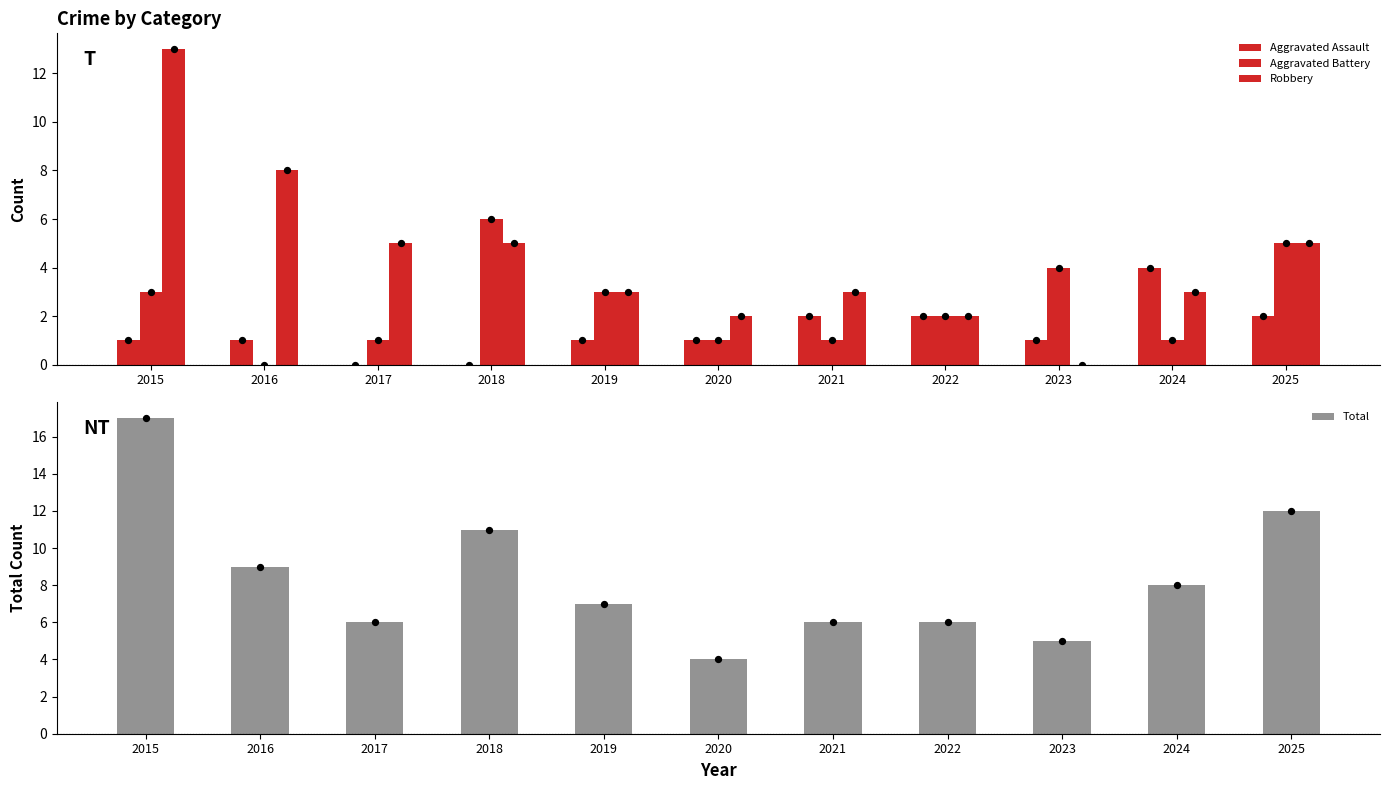

Which series has the largest total across all categories?

Total